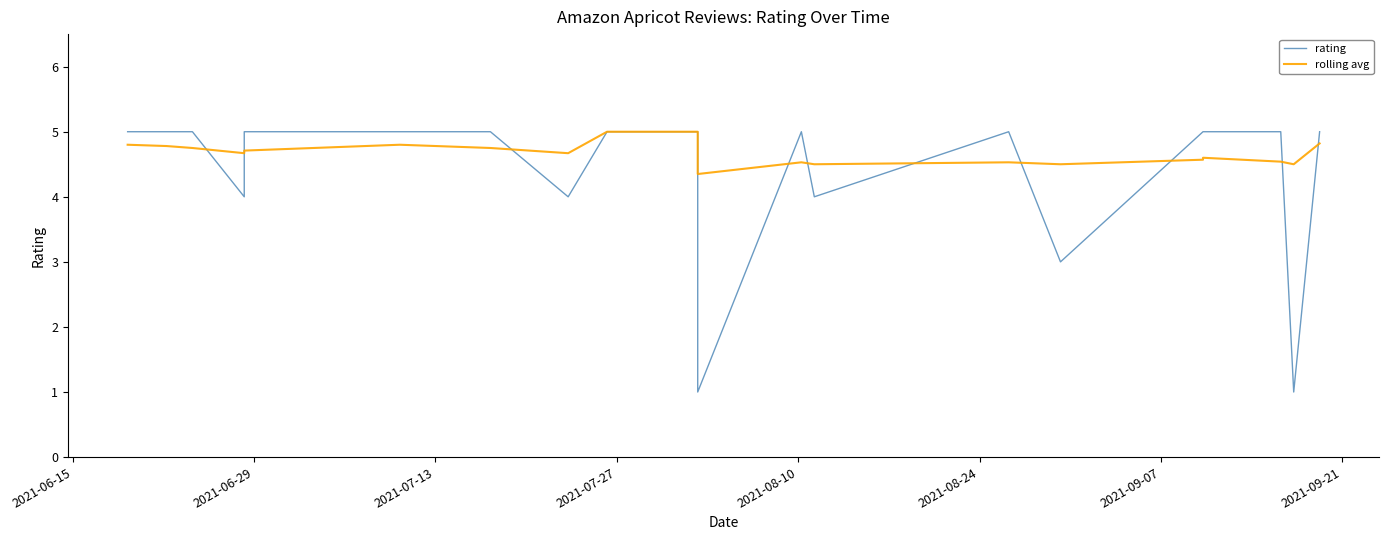

Is this an area chart (filled region under the line)?

No